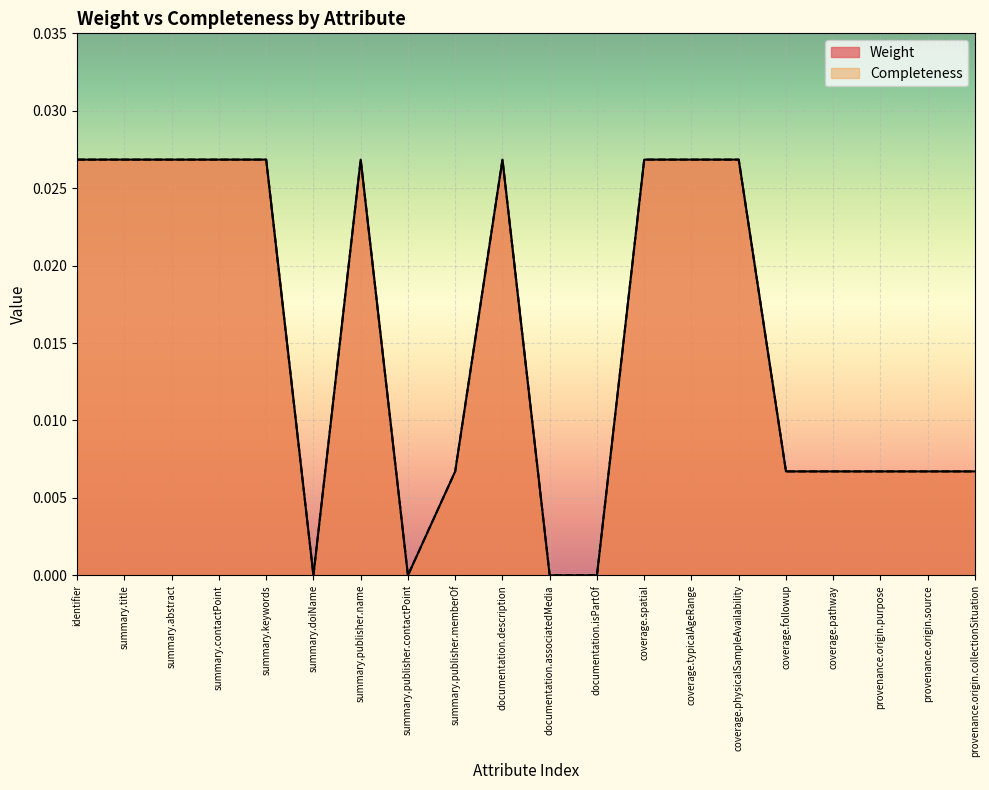

The value of Completeness at documentation.associatedMedia is 0.0. True or false?

True